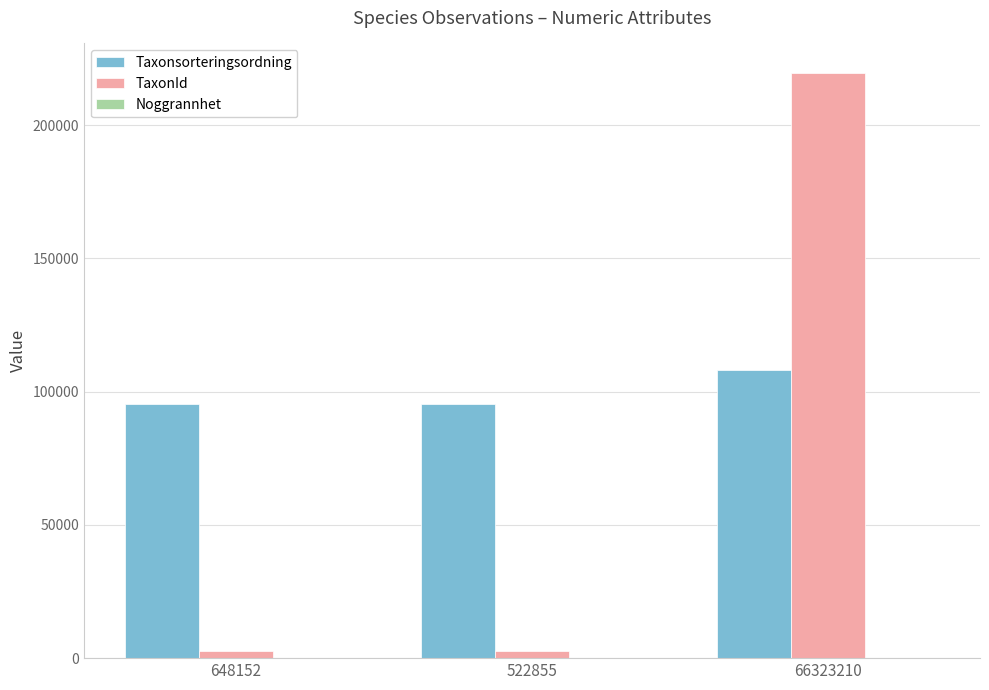

Which series has the largest total across all categories?

Taxonsorteringsordning